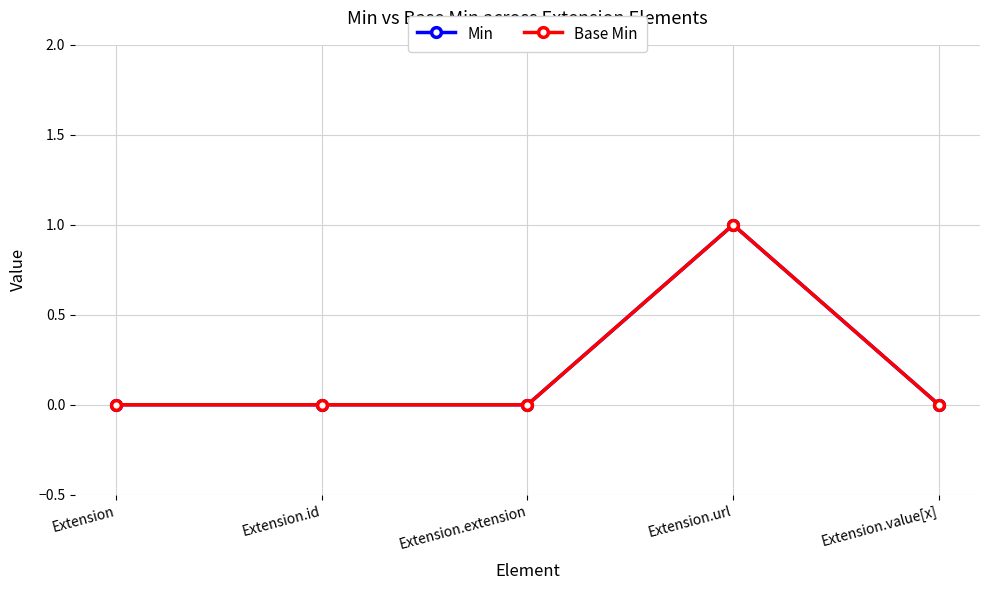

What is the difference between the Min values at Extension.url and Extension.value[x]?

1